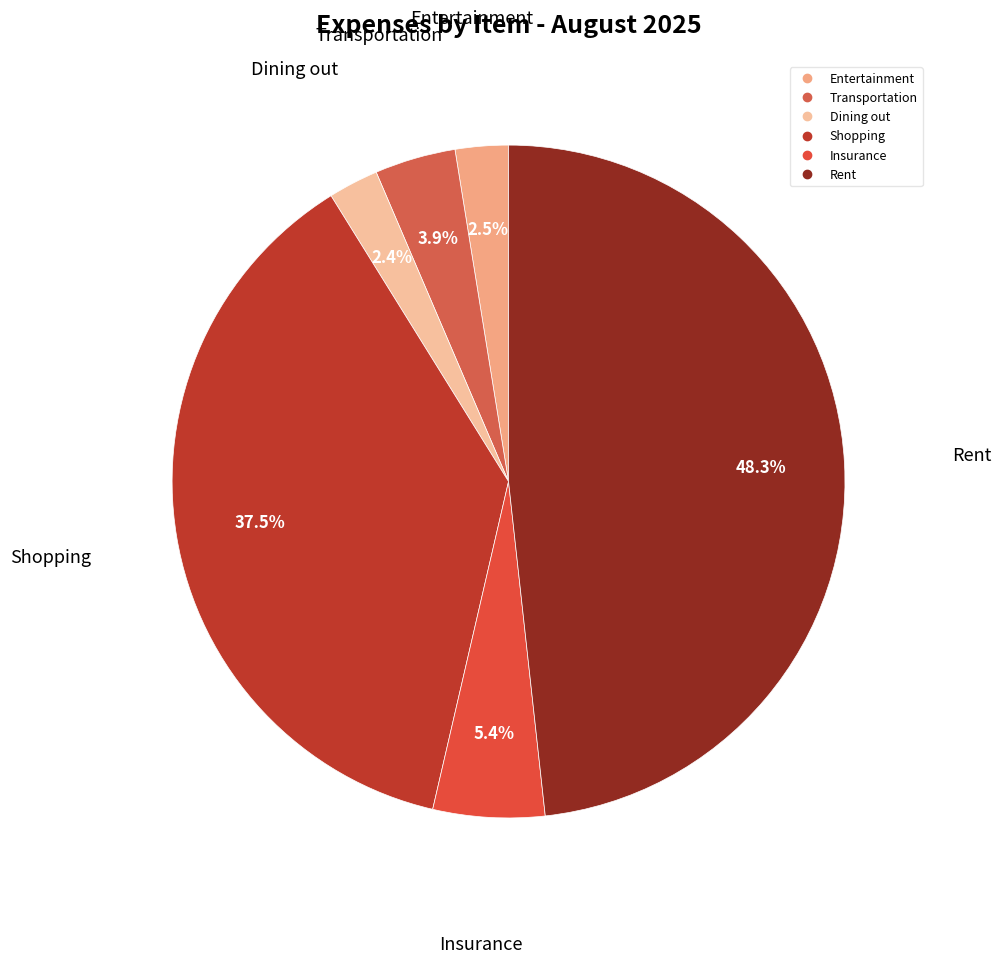

How many slices are in this pie chart?

6